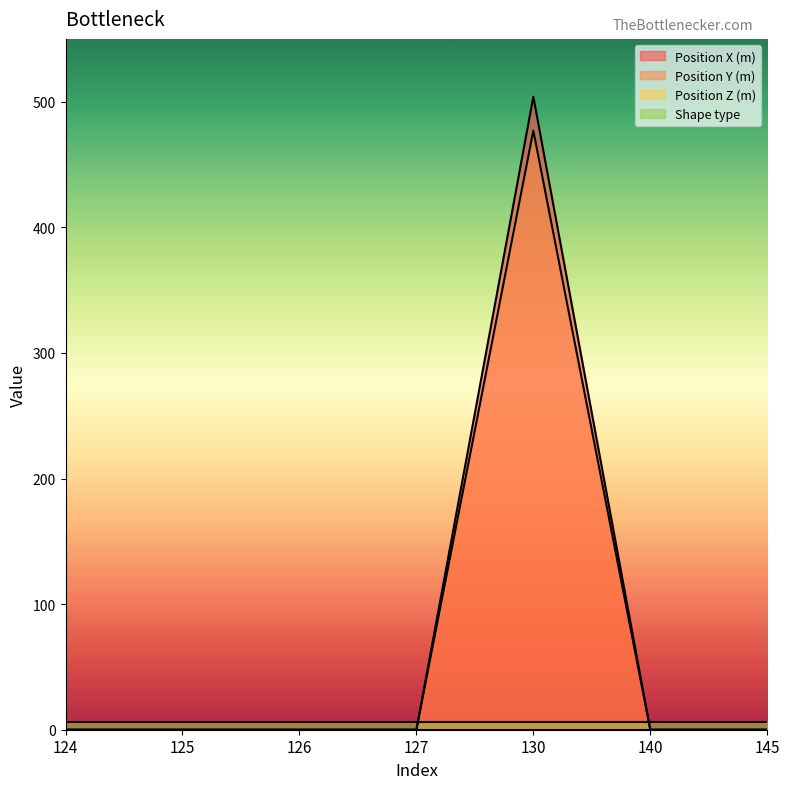

List the labels in order of Position Y (m) value, largest first.

130, 124, 125, 126, 127, 140, 145